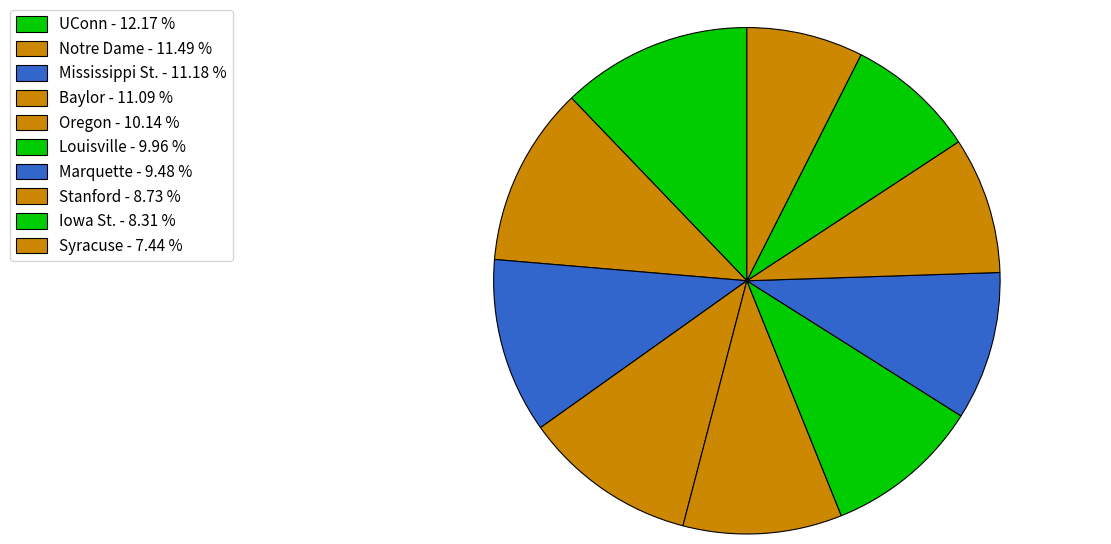

Count the number of slices in the pie.

10